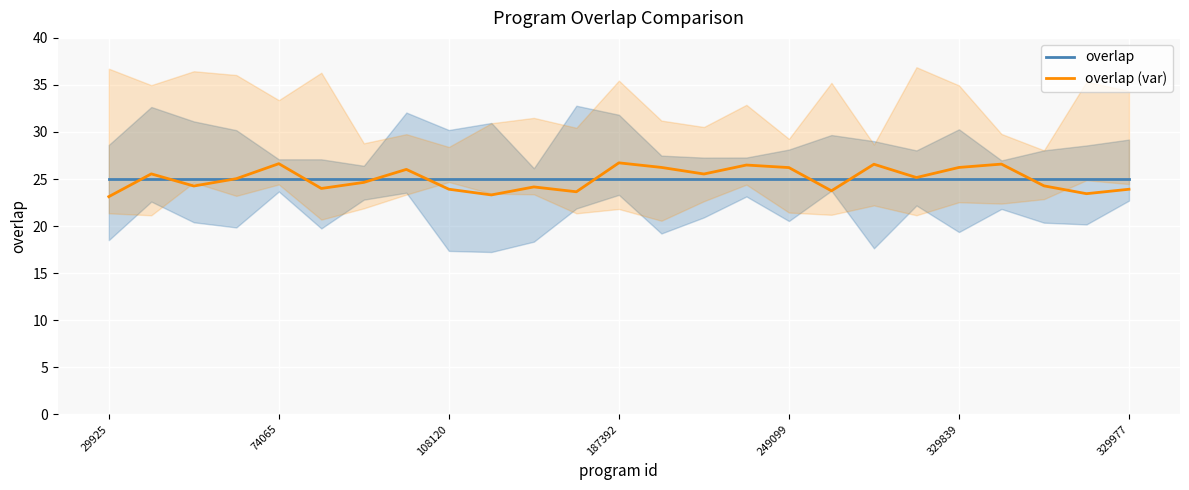

What is the minimum value shown in the chart?

23.1